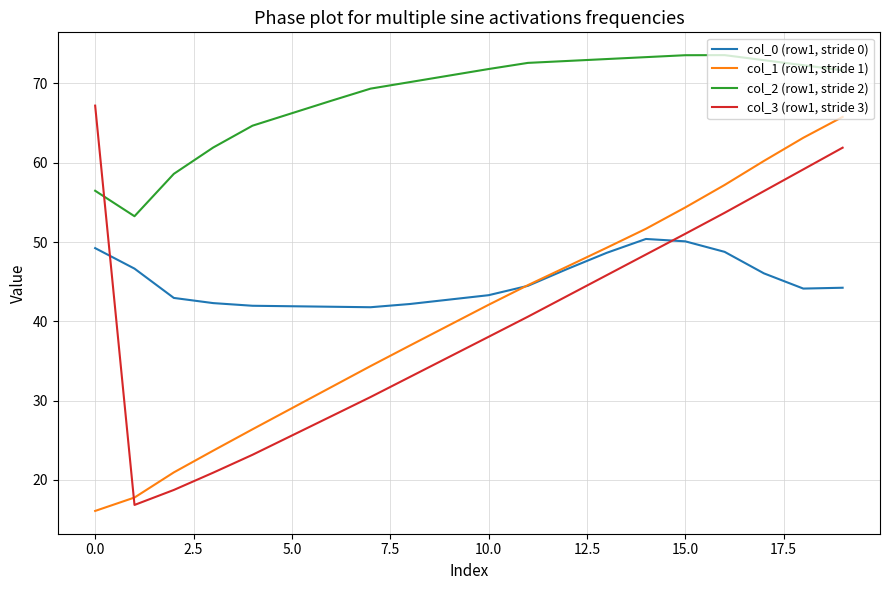

What is the lowest value of the col_3 (row1, stride 3) series?

16.9